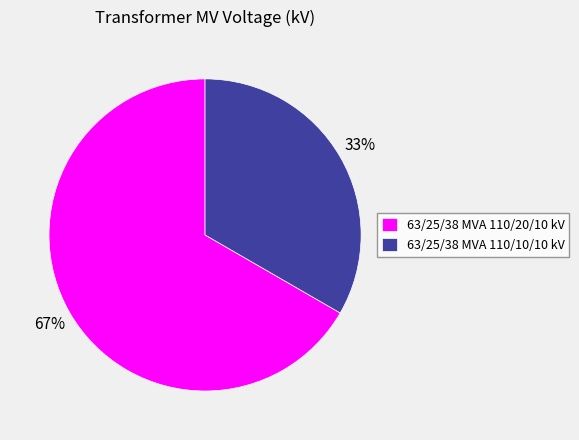

Between 63/25/38 MVA 110/10/10 kV and 63/25/38 MVA 110/20/10 kV, which is larger?

63/25/38 MVA 110/20/10 kV